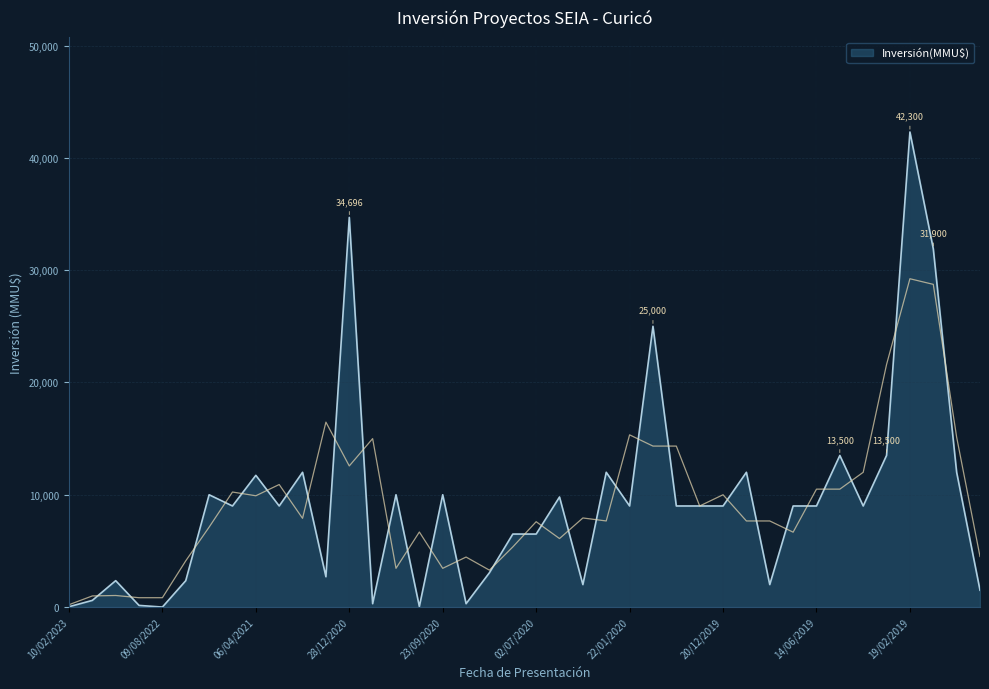

Which category has the lowest value across all series?

09/08/2022